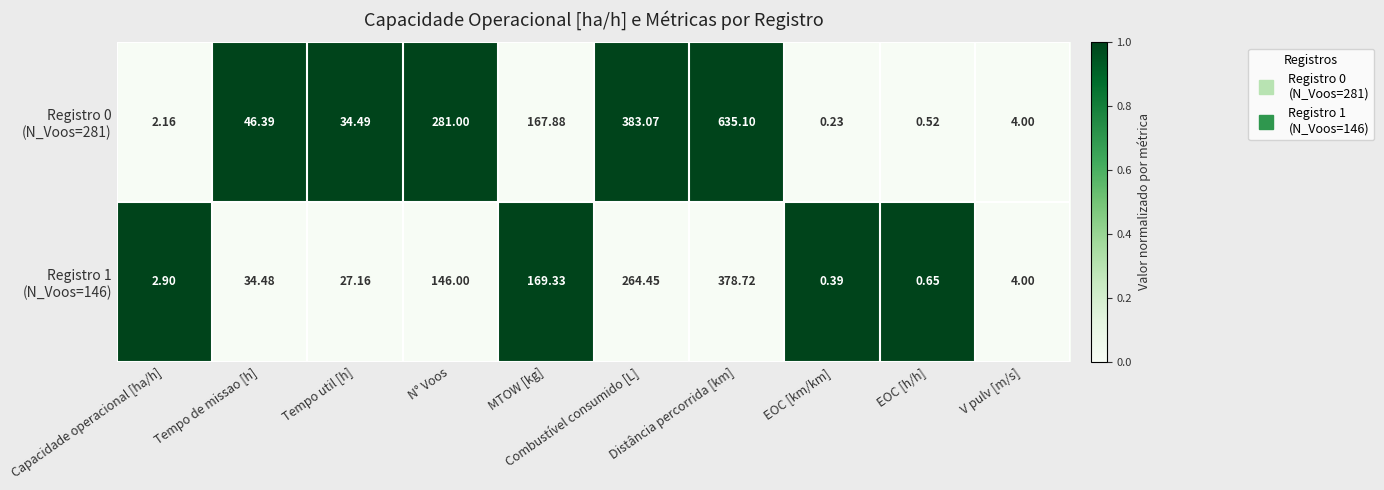

Which category has the lowest value across all series?

EOC [km/km]